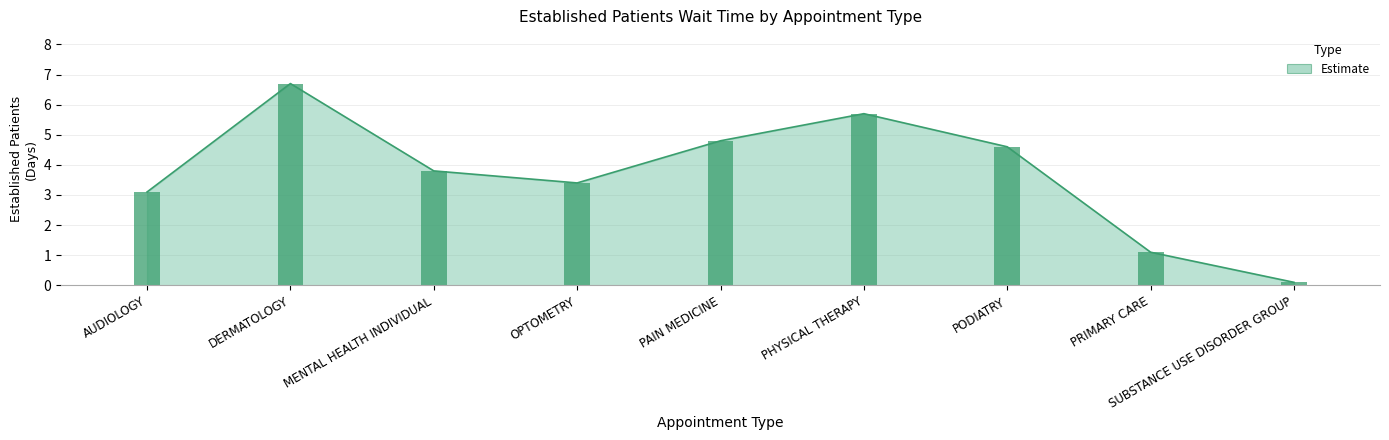

How many bars are there in total?

9